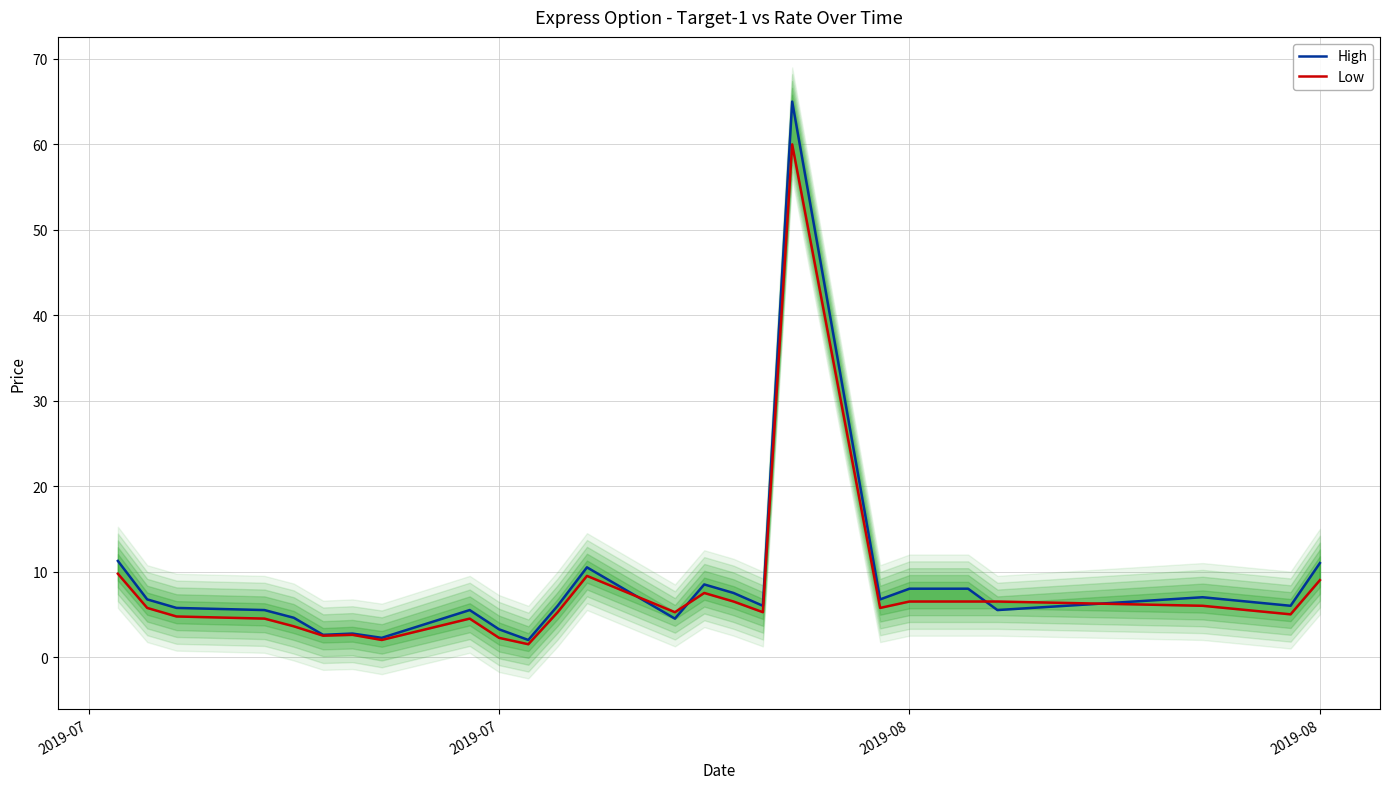

True or false: High has a value of 1.5 at 8.

False